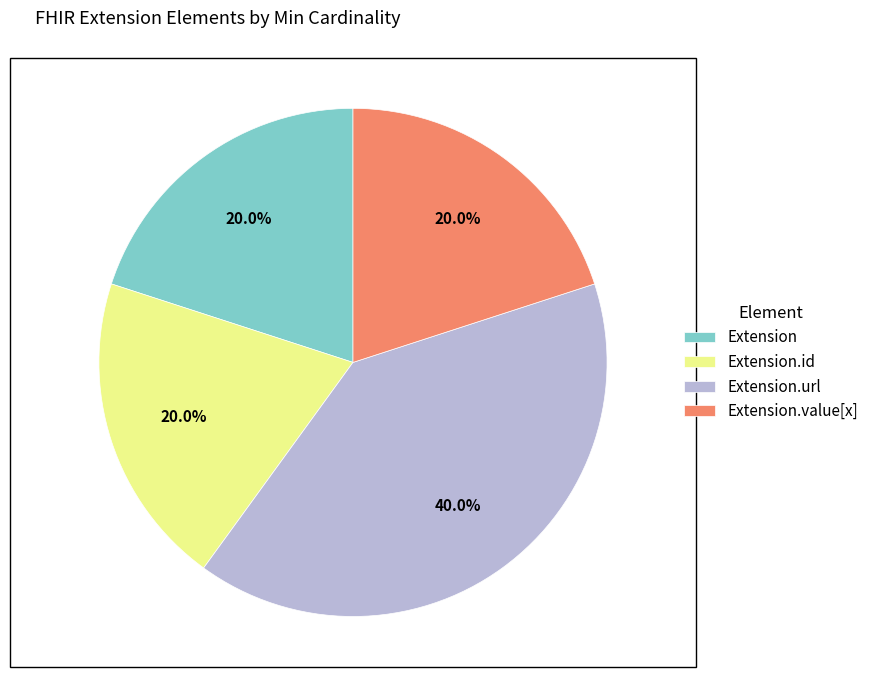

To the nearest percent, what is the difference between the largest and smallest slice percentages?

20%